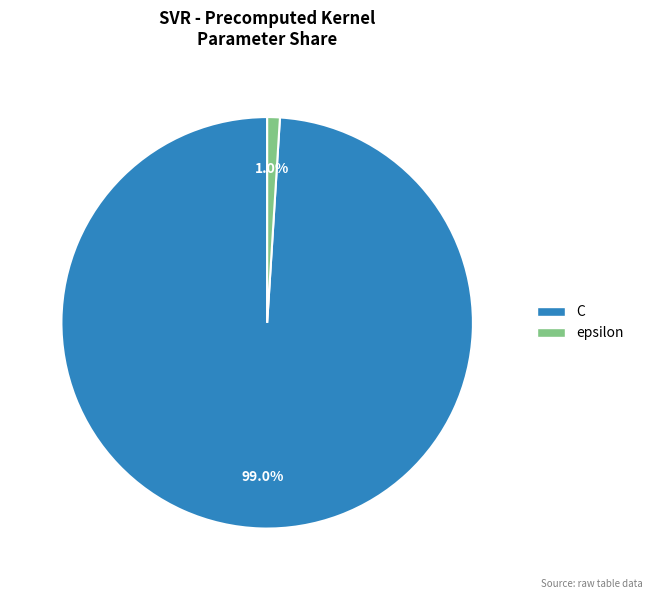

Is the sum of C and epsilon greater than half?

Yes